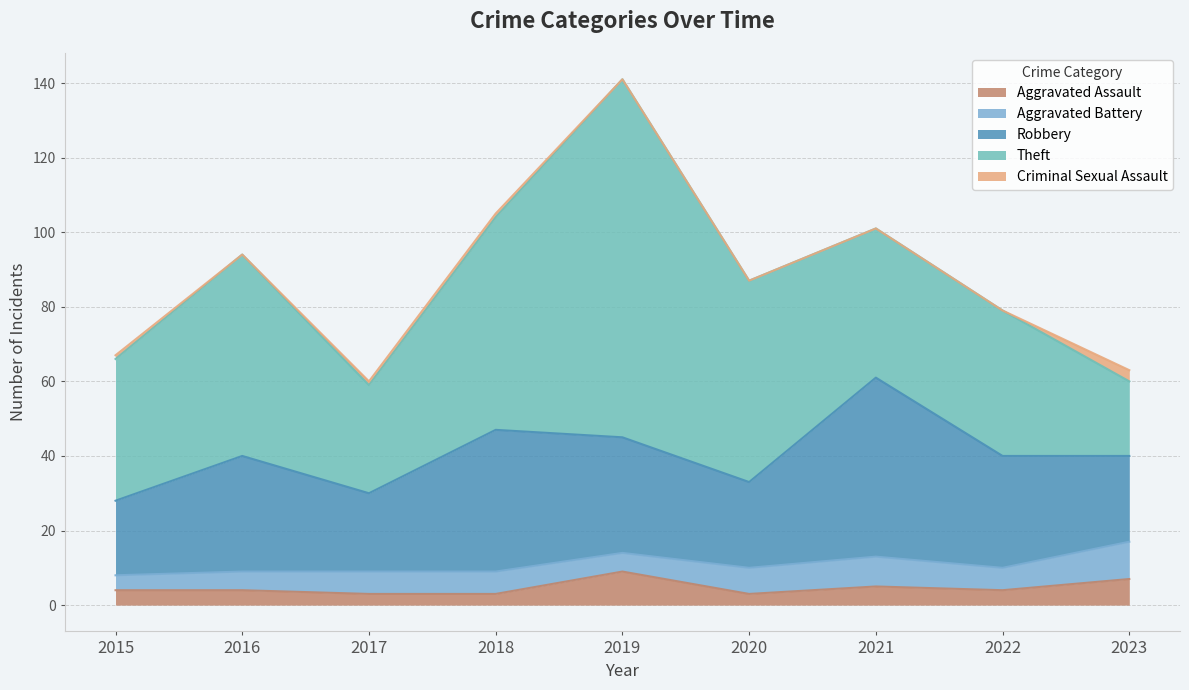

Rank the series by their maximum value, from lowest to highest.

Criminal Sexual Assault, Aggravated Assault, Aggravated Battery, Robbery, Theft